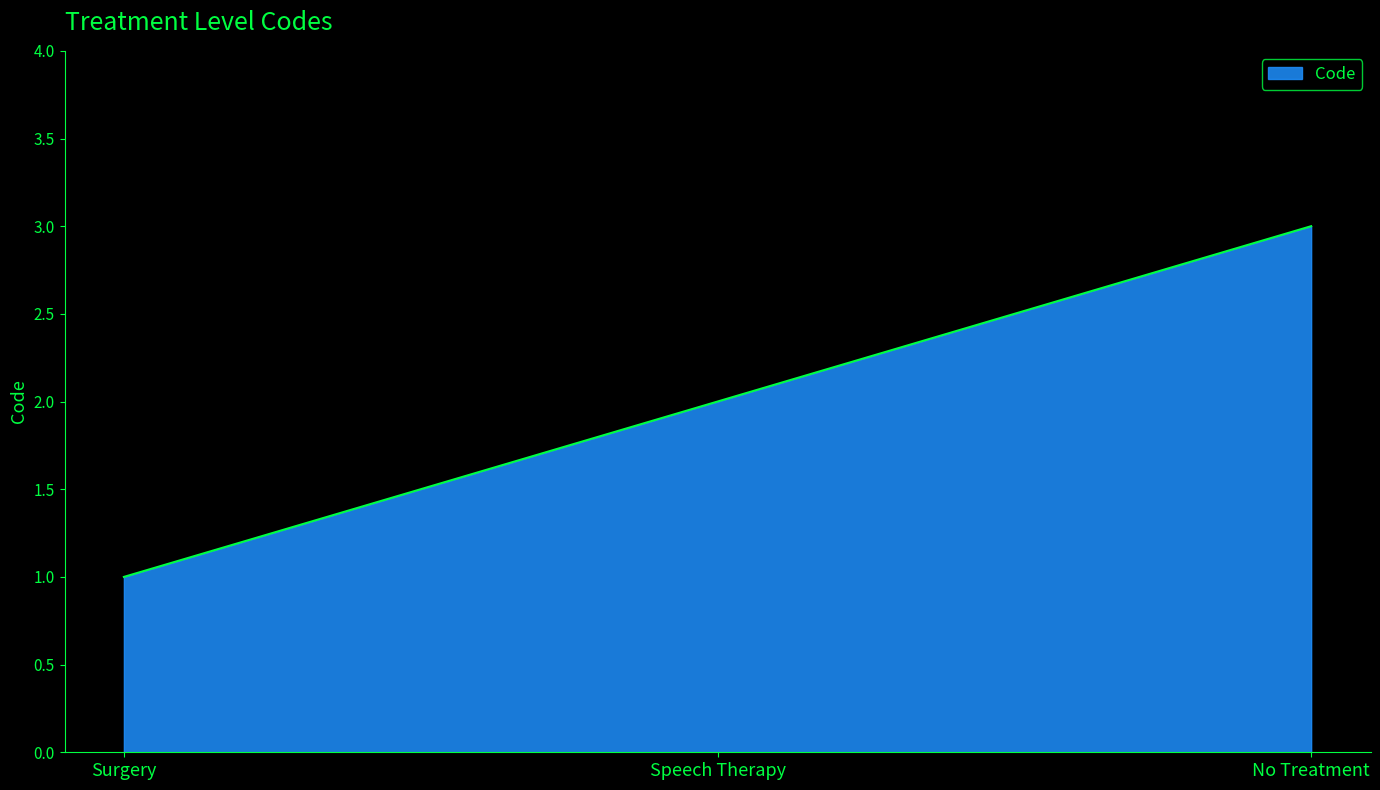

What is the change in value from Surgery to No Treatment?

+2